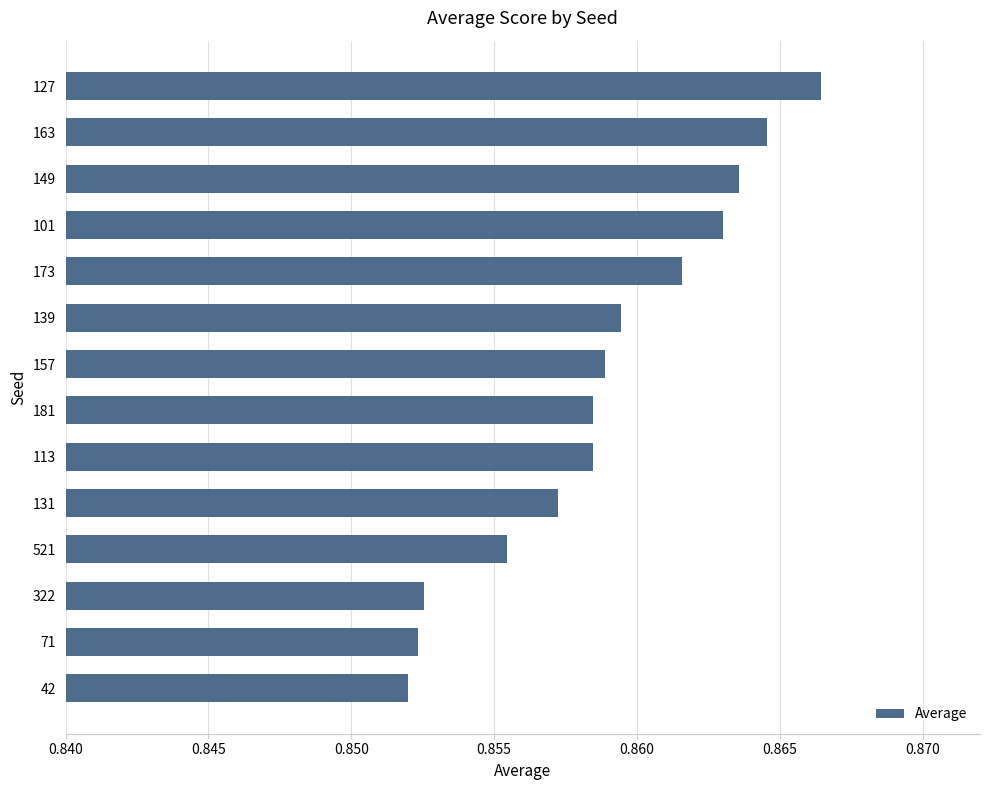

Are the bars horizontal?

Yes